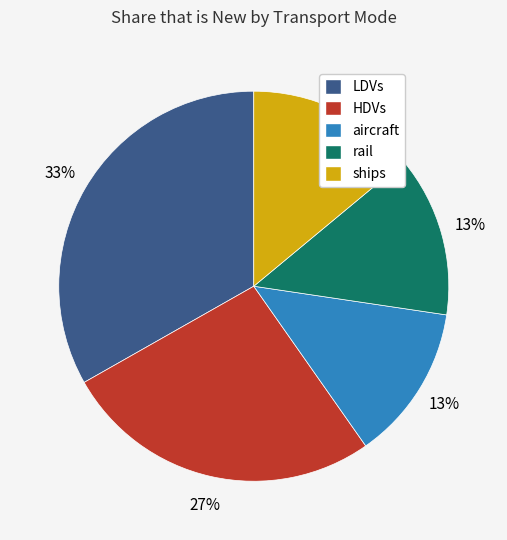

To the nearest percent, what portion does HDVs represent?

27%